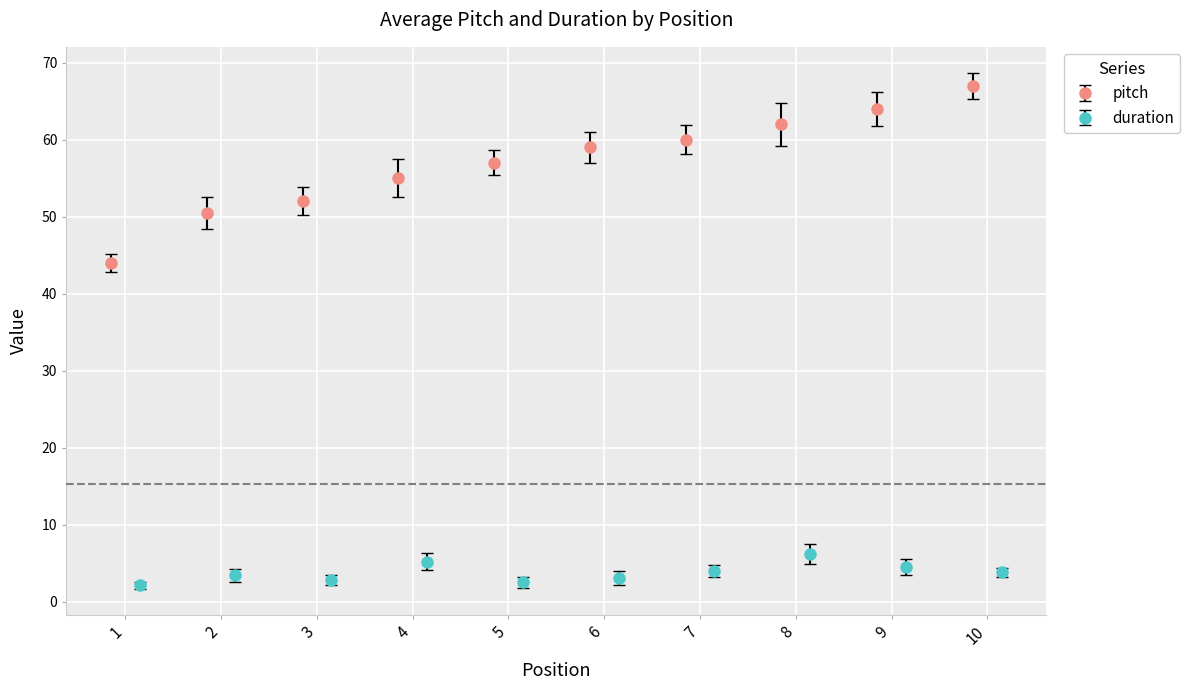

What is the lowest value of the duration series?

2.1